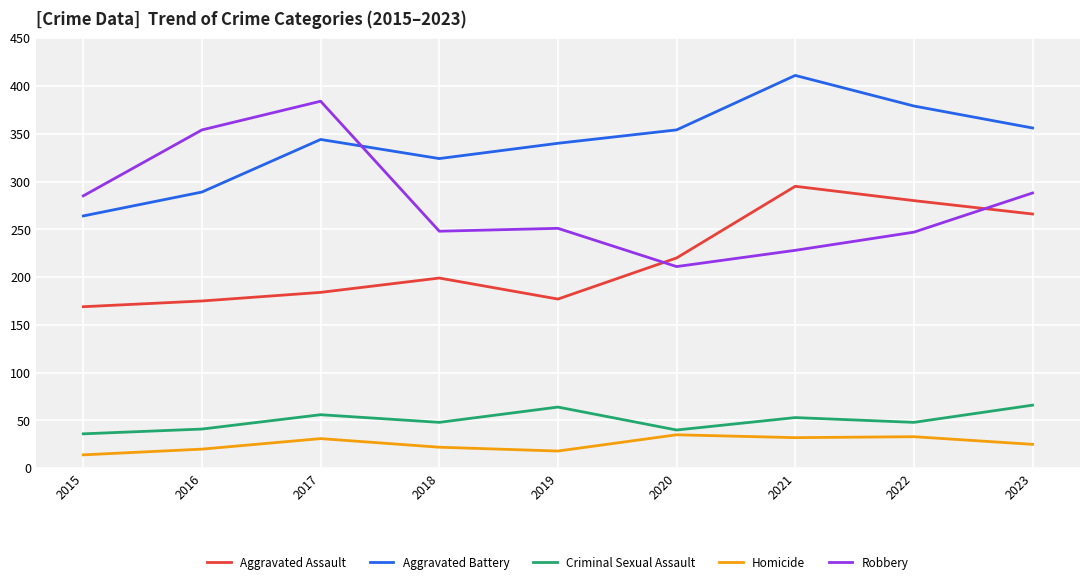

What is the lowest value of the Aggravated Battery series?

264